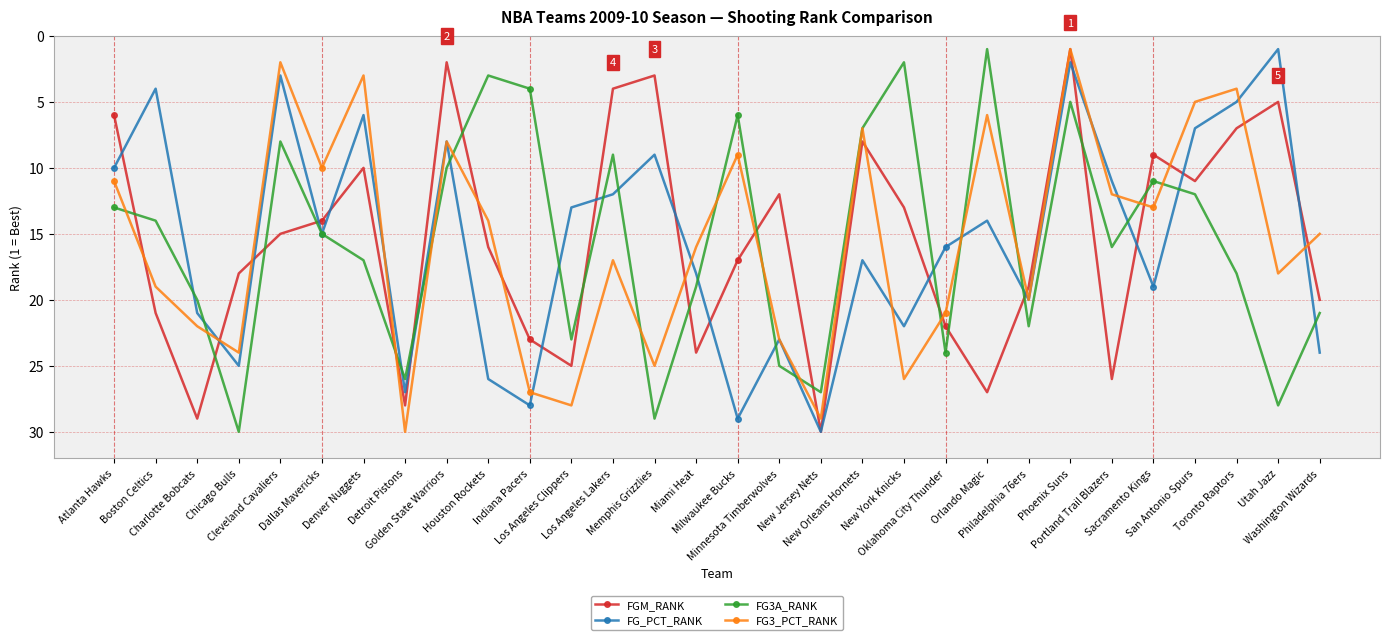

At which label is FG3A_RANK closest to 15?

Dallas Mavericks